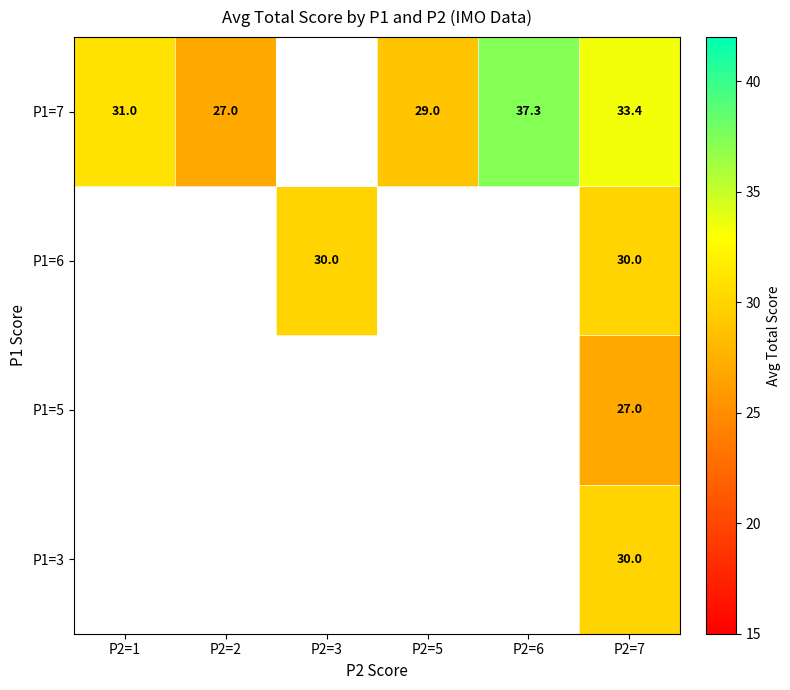

True or false: P1=7 has a value of 12.0 at P2=2.

False